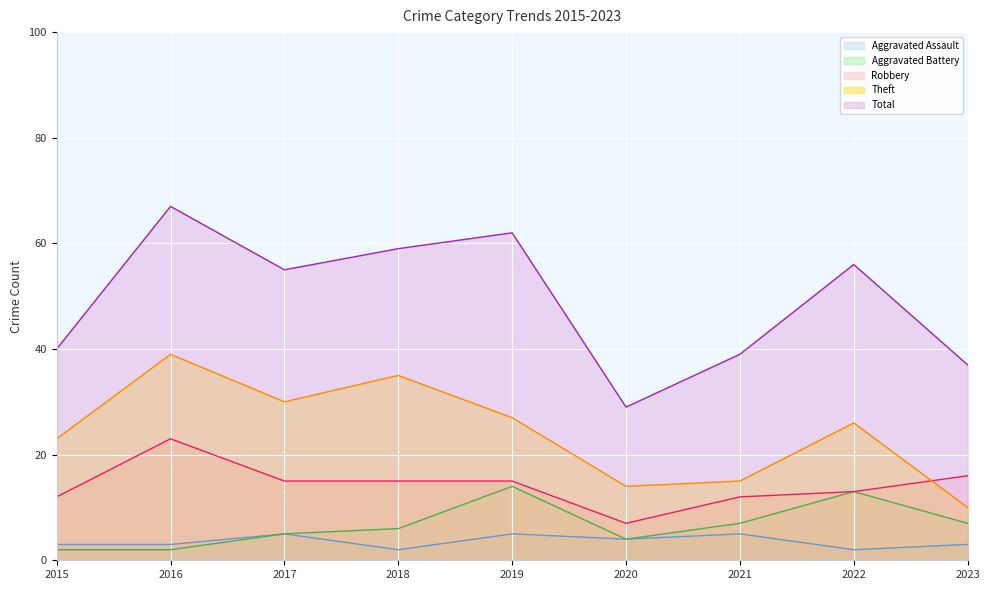

Which series changed the most between 2017 and 2021?

Total